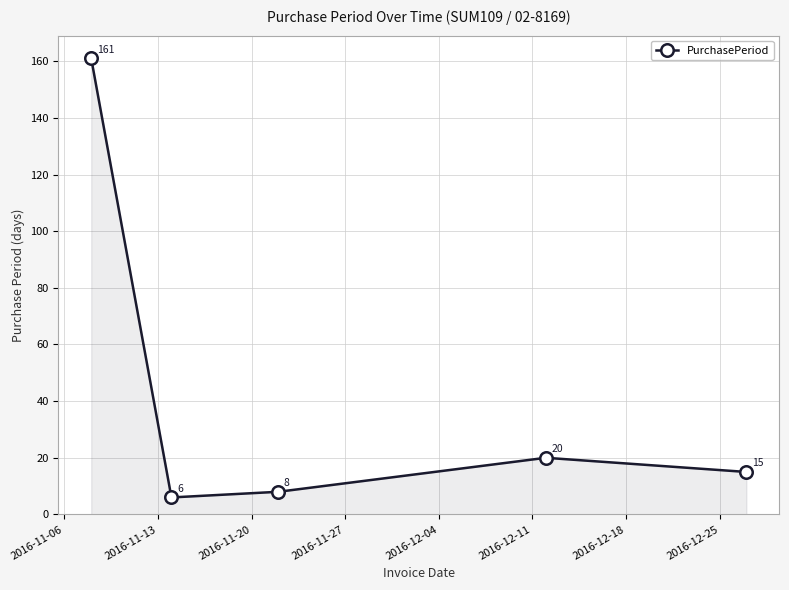

What is the difference between the maximum and minimum values?

155